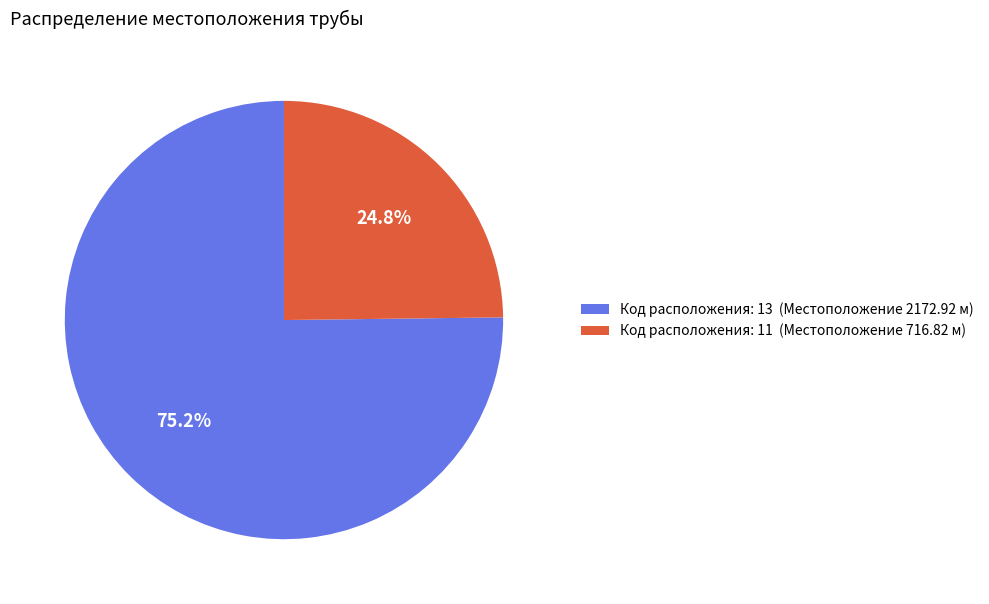

Which has a higher value, Код расположения: 13 (Местоположение 2172.92 м) or Код расположения: 11 (Местоположение 716.82 м)?

Код расположения: 13 (Местоположение 2172.92 м)